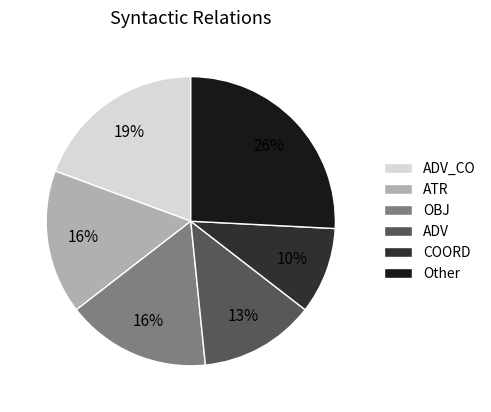

Is there a majority slice in this chart?

No